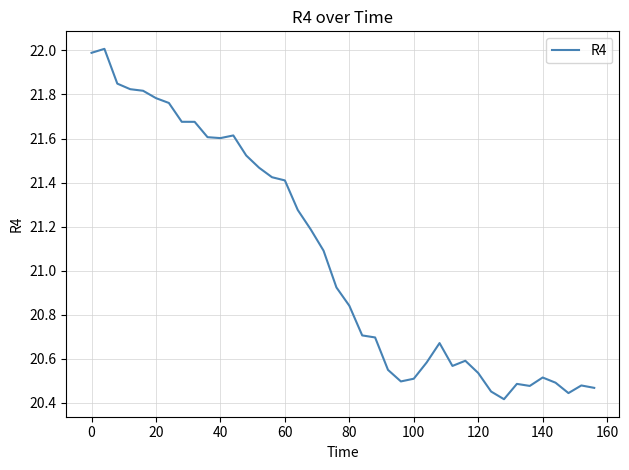

How many lines are shown in the chart?

1